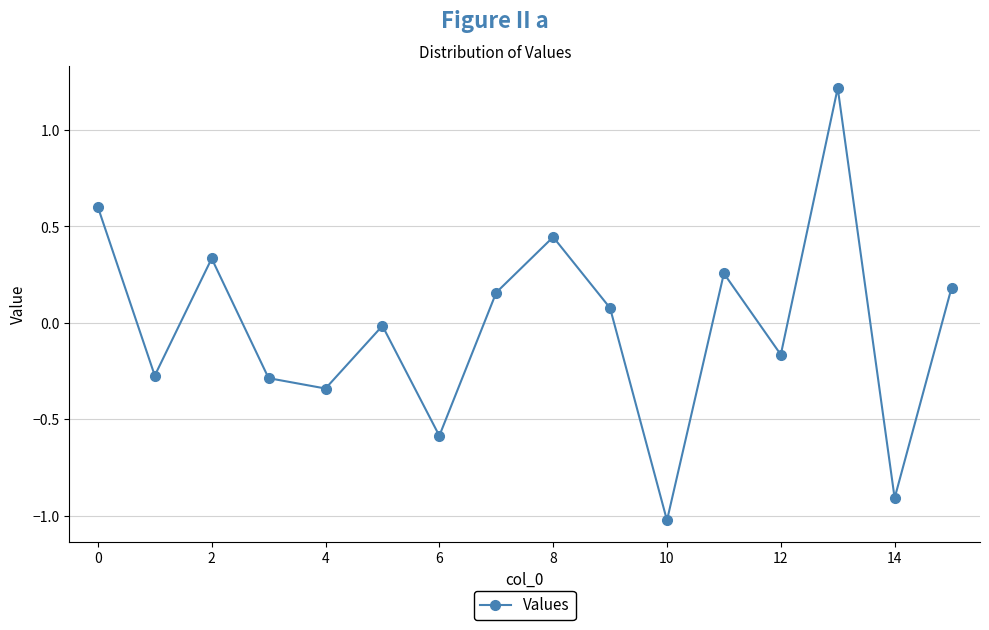

What is the value of the 10th point from the left?

0.1